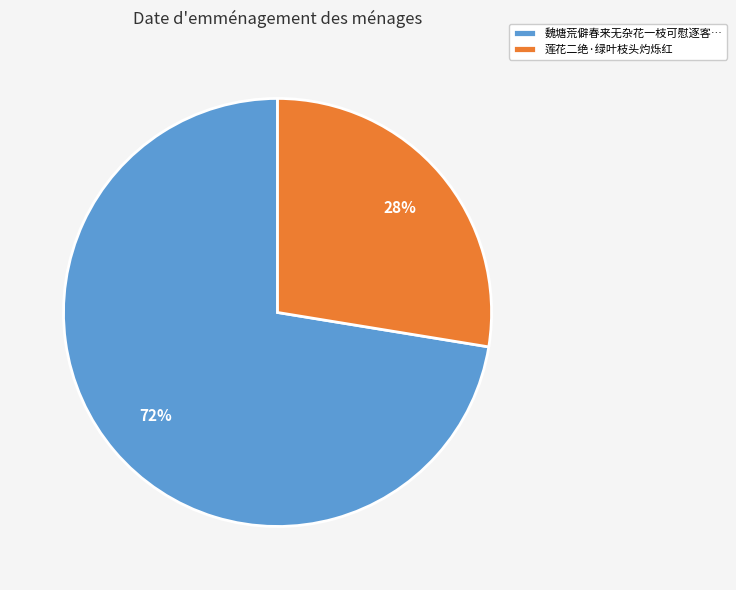

Do 魏塘荒僻春来无杂花一枝可慰逐客… and 莲花二绝·绿叶枝头灼烁红 together represent more than half of the pie?

Yes